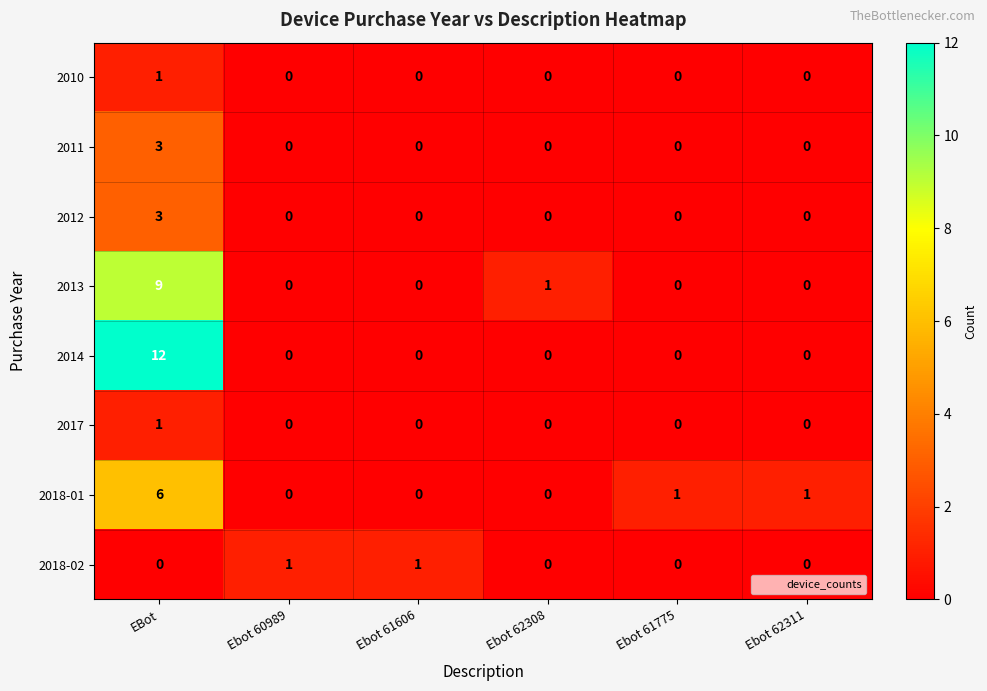

Which series has the largest range (max minus min)?

2014